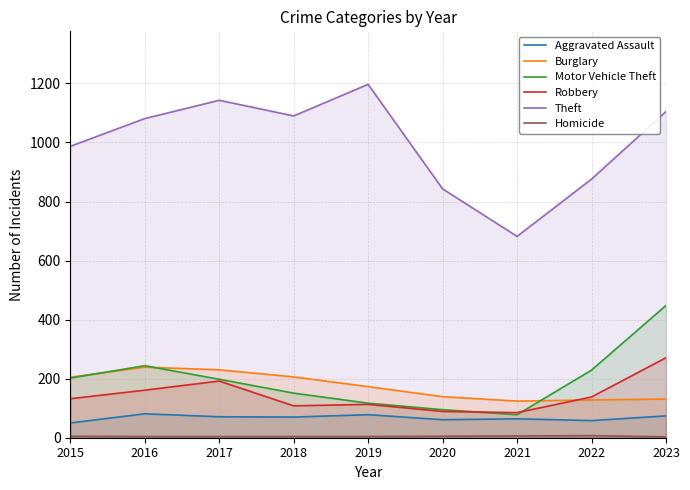

True or false: Robbery has a value of 68 at 2016.

False